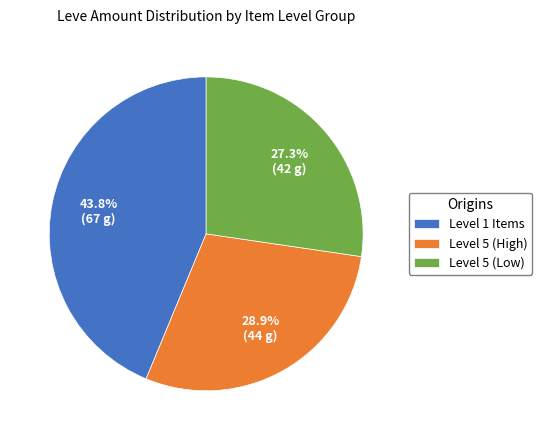

Approximately how many times larger is the value at Level 5 (High) compared to Level 5 (Low)?

1.1